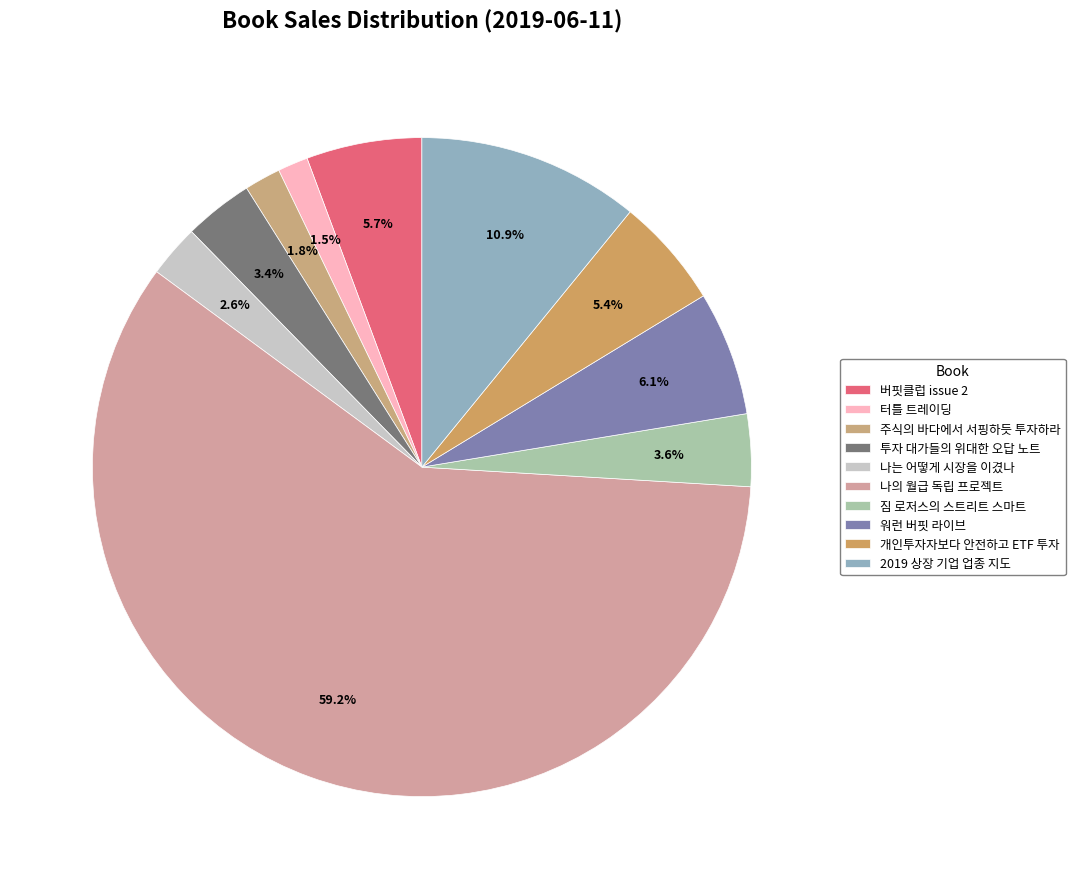

Which category has the biggest portion of the pie?

나의 월급 독립 프로젝트